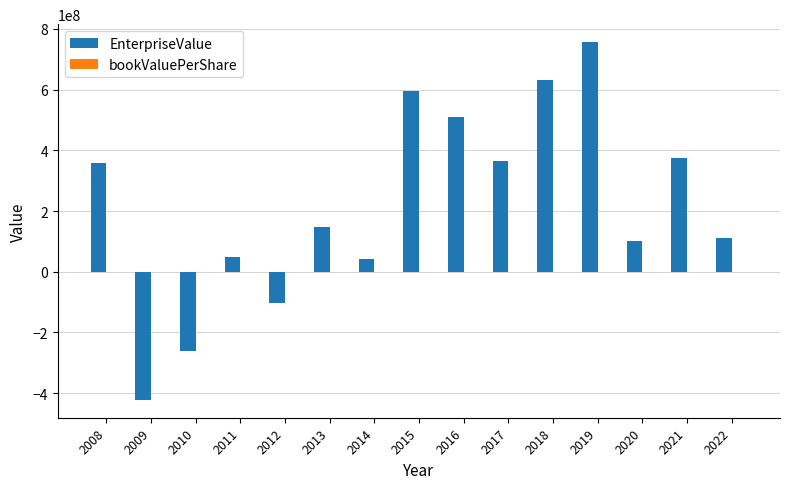

True or false: EnterpriseValue has a value of 164699743.9 at 2008.

False